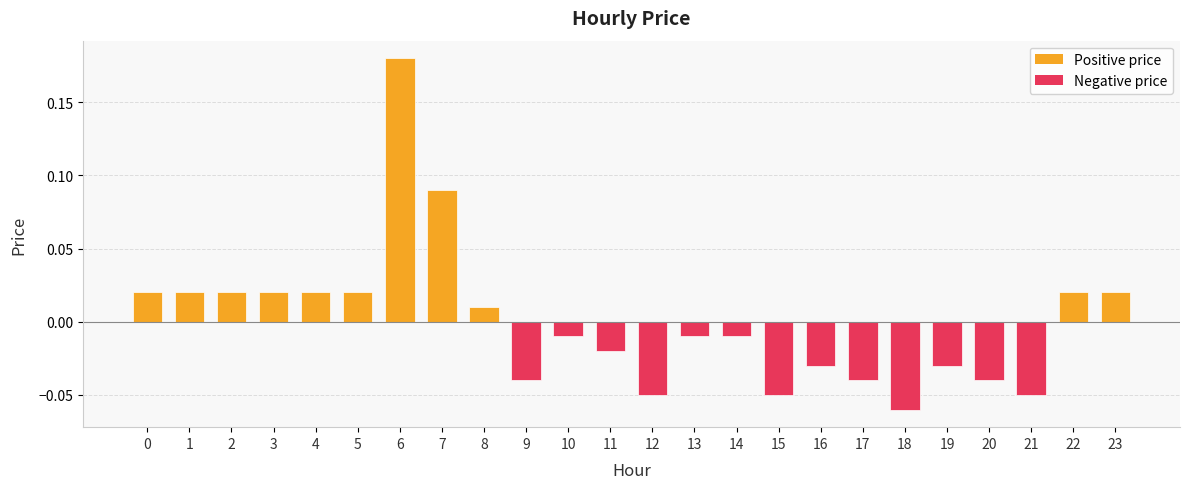

Which label corresponds to the largest value in the chart?

6